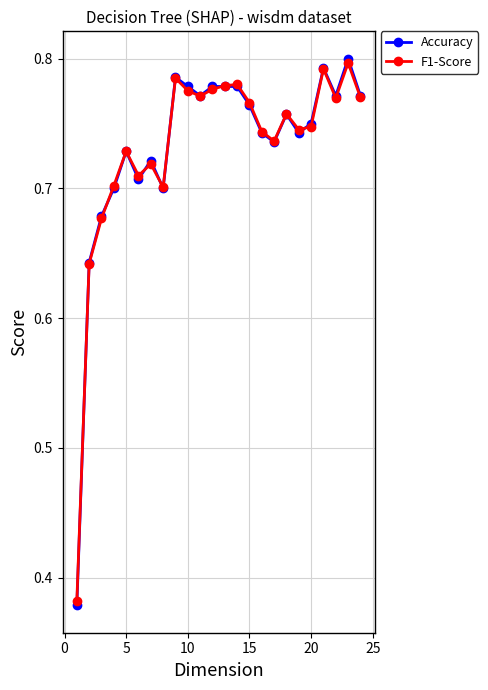

Does the chart display data point markers on the line(s)?

Yes